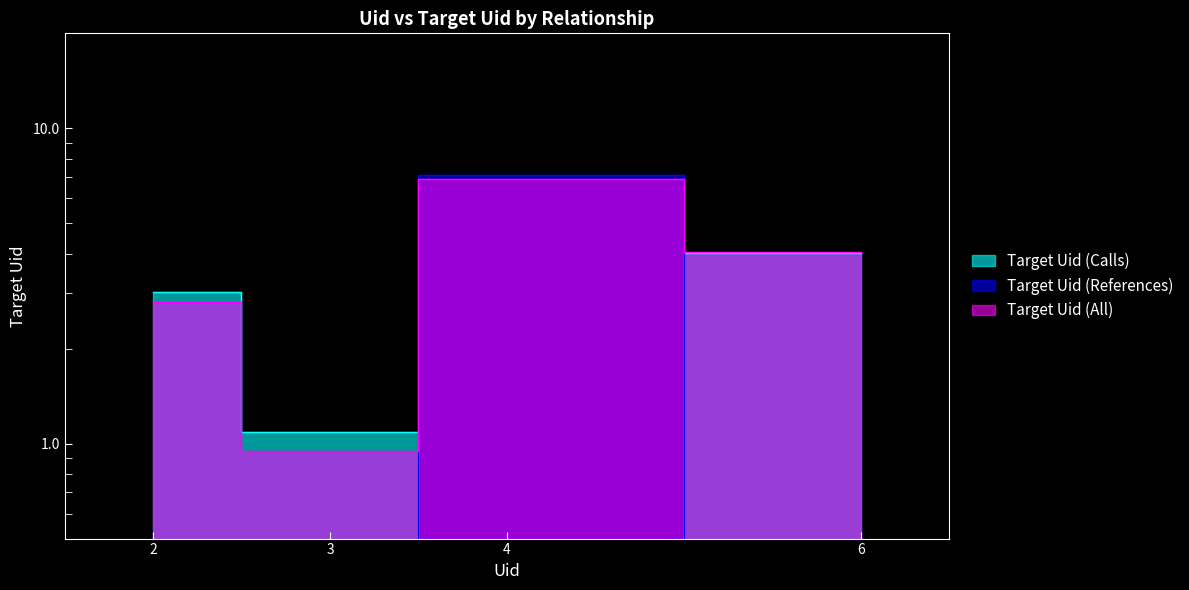

How many Target Uid (All) values are between 2 and 6?

2